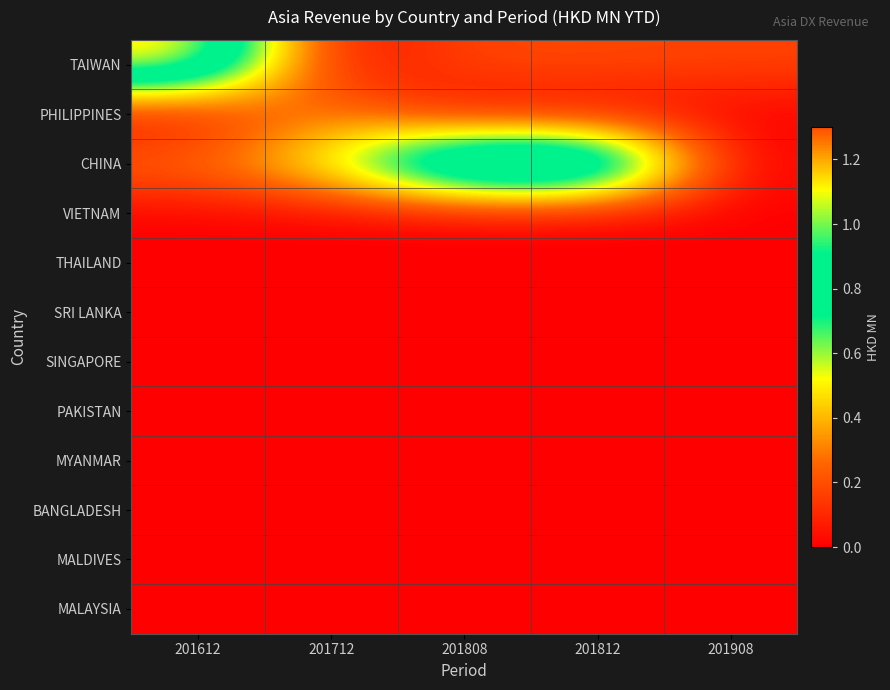

What is the difference between the highest and lowest values at 201908?

0.2